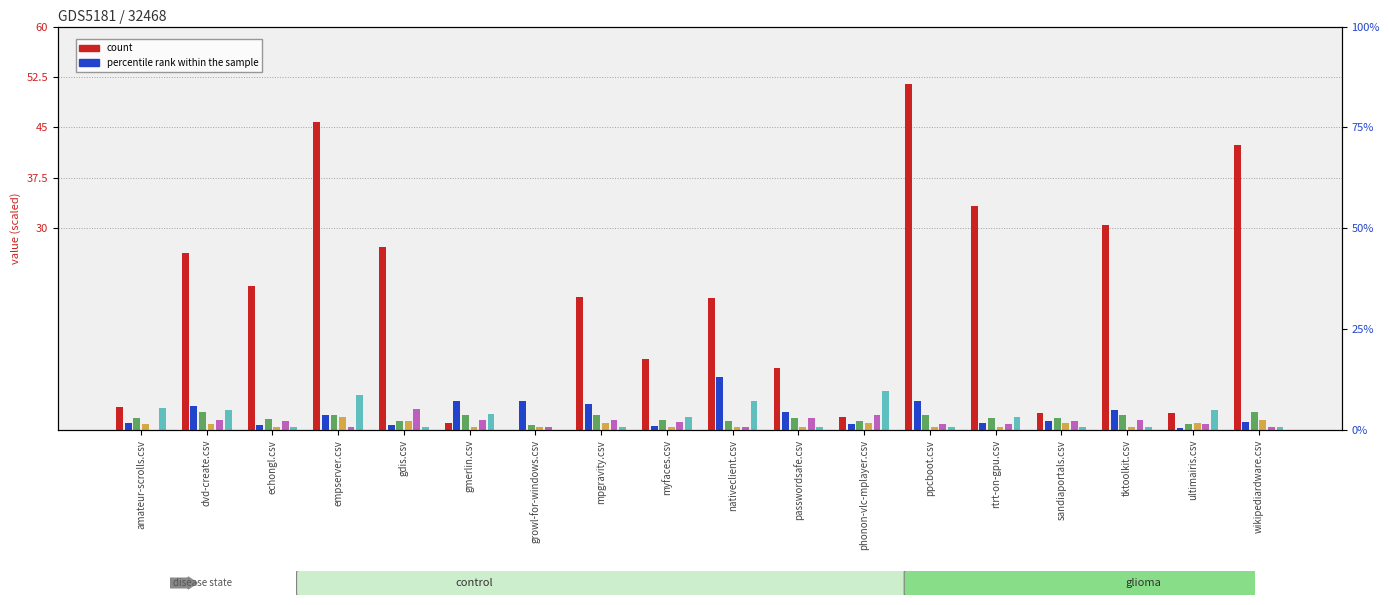

What is the total value across all series at dvd-create.csv?

37.9